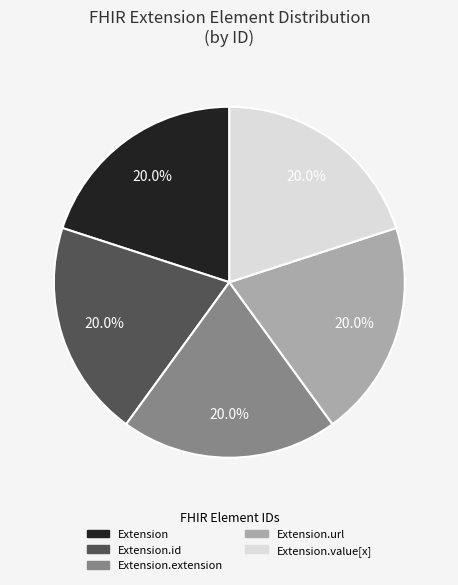

Is there any slice that represents more than half of the pie?

No